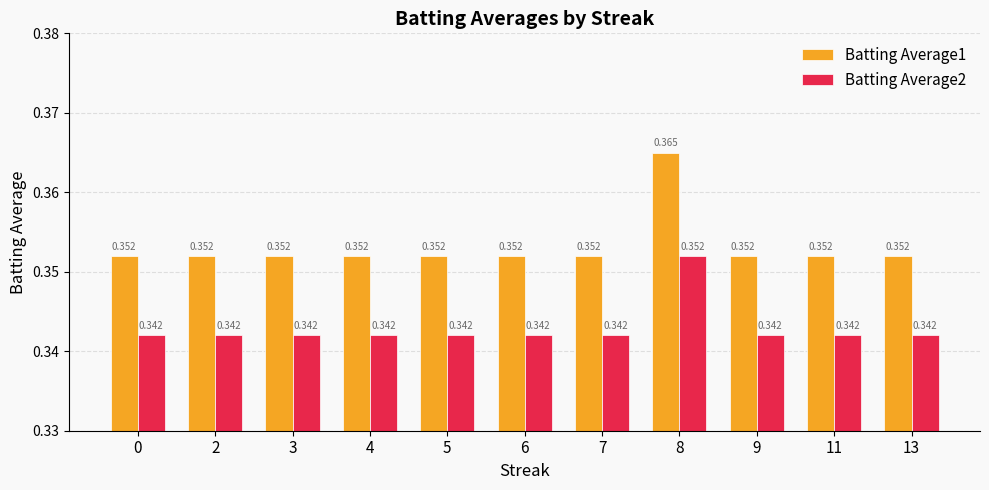

Reading right to left, transcribe all the data shown in this chart.

Batting Average1: 13=0.4	11=0.4	9=0.4	8=0.4	7=0.4	6=0.4	5=0.4	4=0.4	3=0.4	2=0.4	0=0.4
Batting Average2: 13=0.3	11=0.3	9=0.3	8=0.4	7=0.3	6=0.3	5=0.3	4=0.3	3=0.3	2=0.3	0=0.3